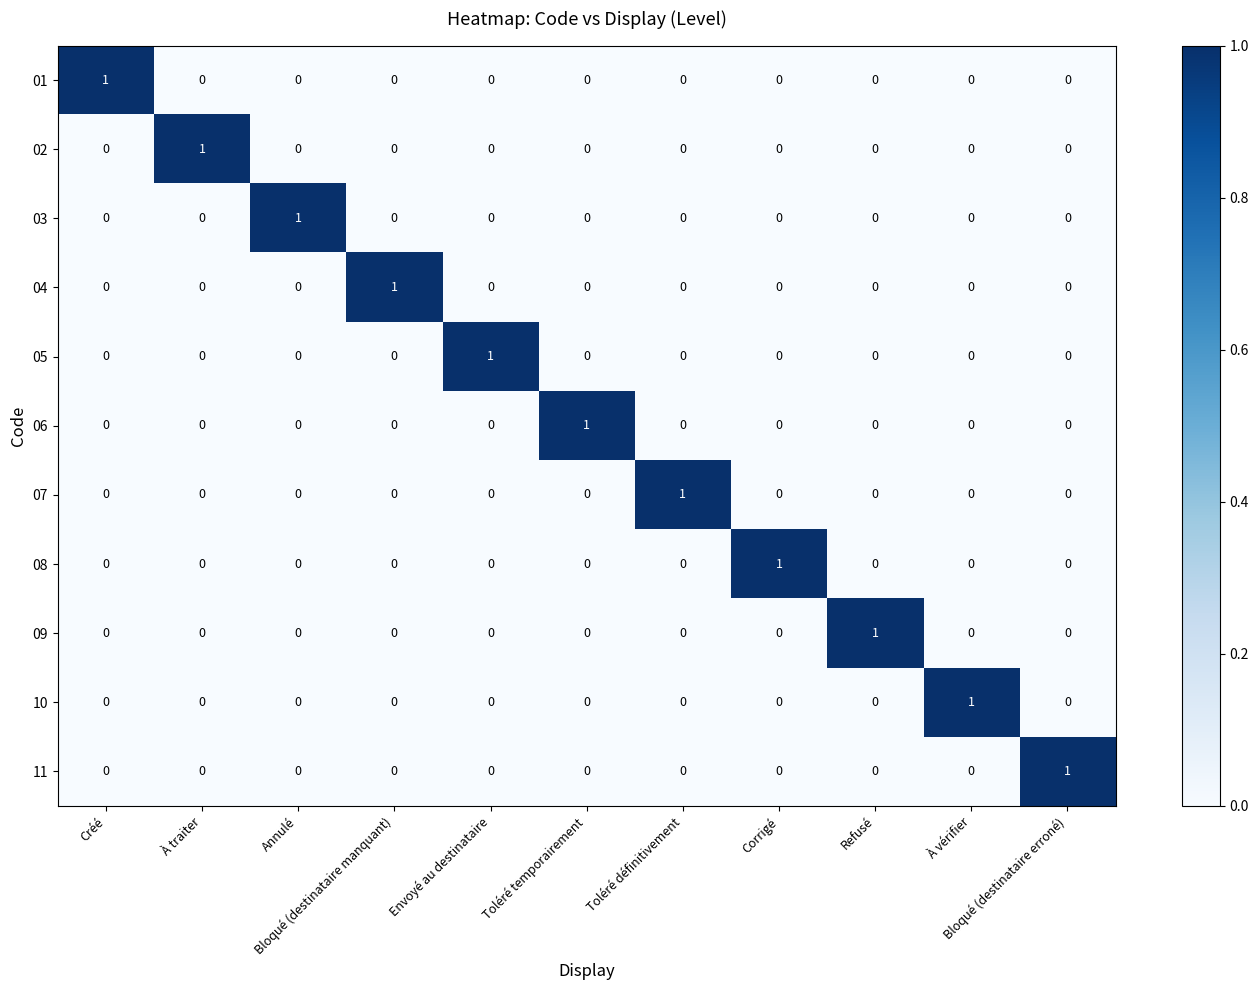

At how many categories does at least one series exceed 0?

11